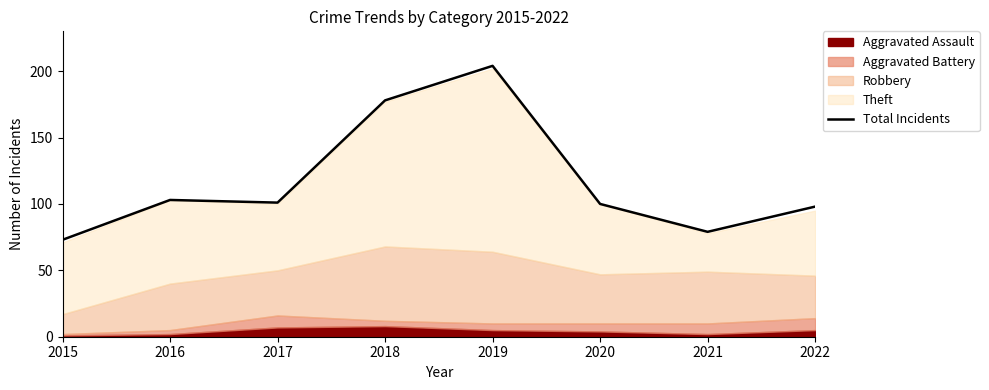

Rank the categories by value from highest to lowest.

2019, 2018, 2016, 2017, 2020, 2022, 2021, 2015